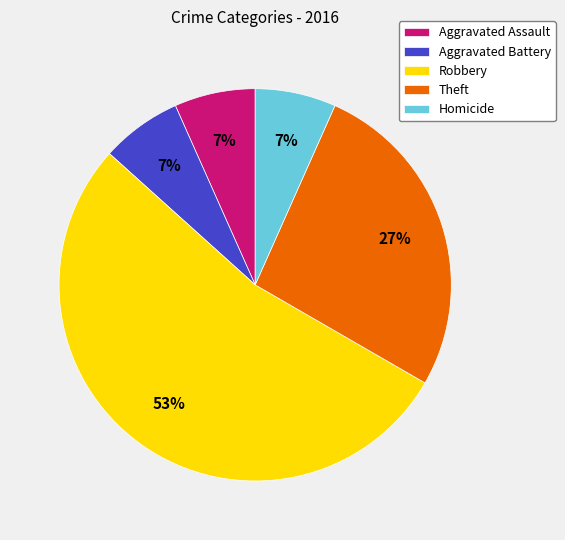

Do Robbery and Aggravated Battery together represent more than half of the pie?

Yes